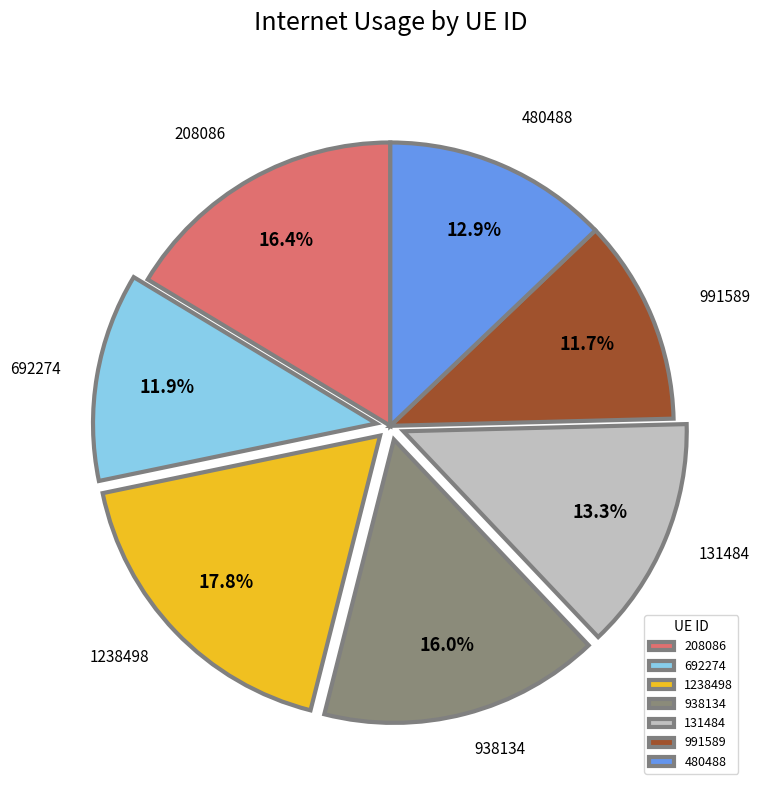

How many slices are in this pie chart?

7